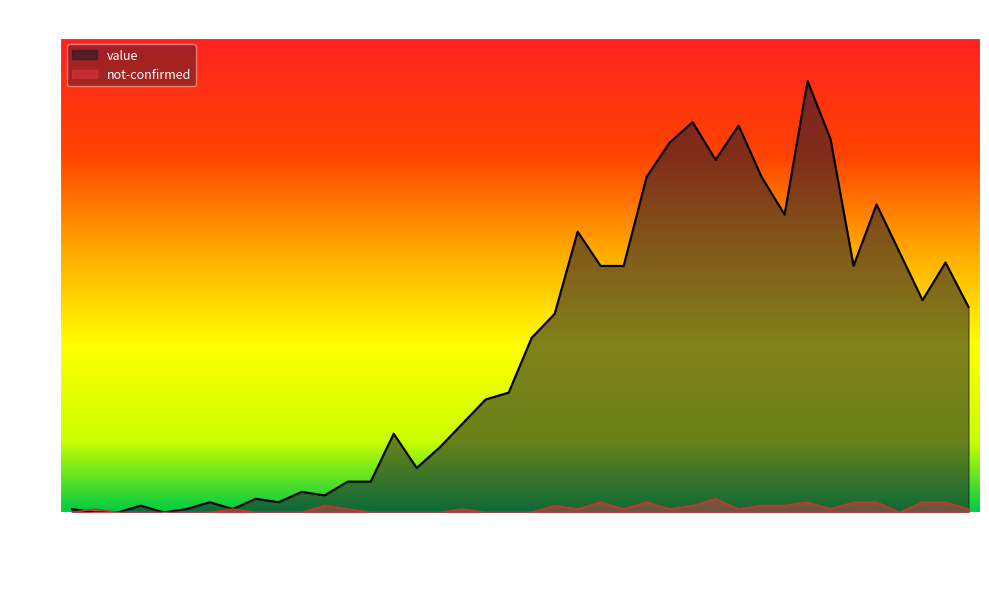

Reading right to left, list all the values displayed in this chart.

value: 60	73	62	76	90	72	109	126	87	98	113	103	114	108	98	72	72	82	58	51	35	33	26	19	13	23	9	9	5	6	3	4	1	3	1	0	2	0	0	1
not-confirmed: 1	3	3	0	3	3	1	3	2	2	1	4	2	1	3	1	3	1	2	0	0	0	1	0	0	0	0	1	2	0	0	0	1	0	0	0	0	0	1	0